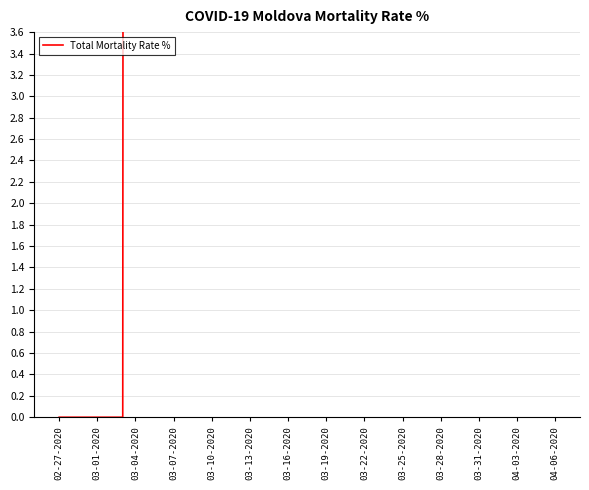

What is the sum of all values?

3888.6